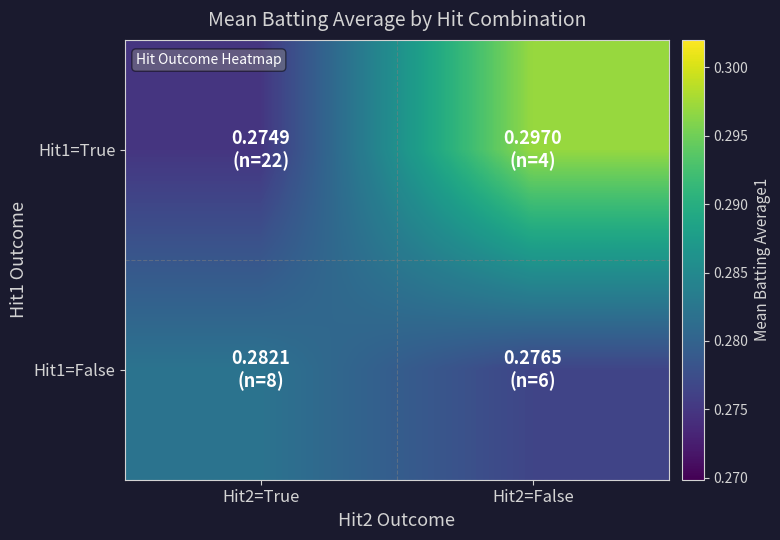

List the series in order of their overall mean, highest first.

Hit1=True, Hit1=False